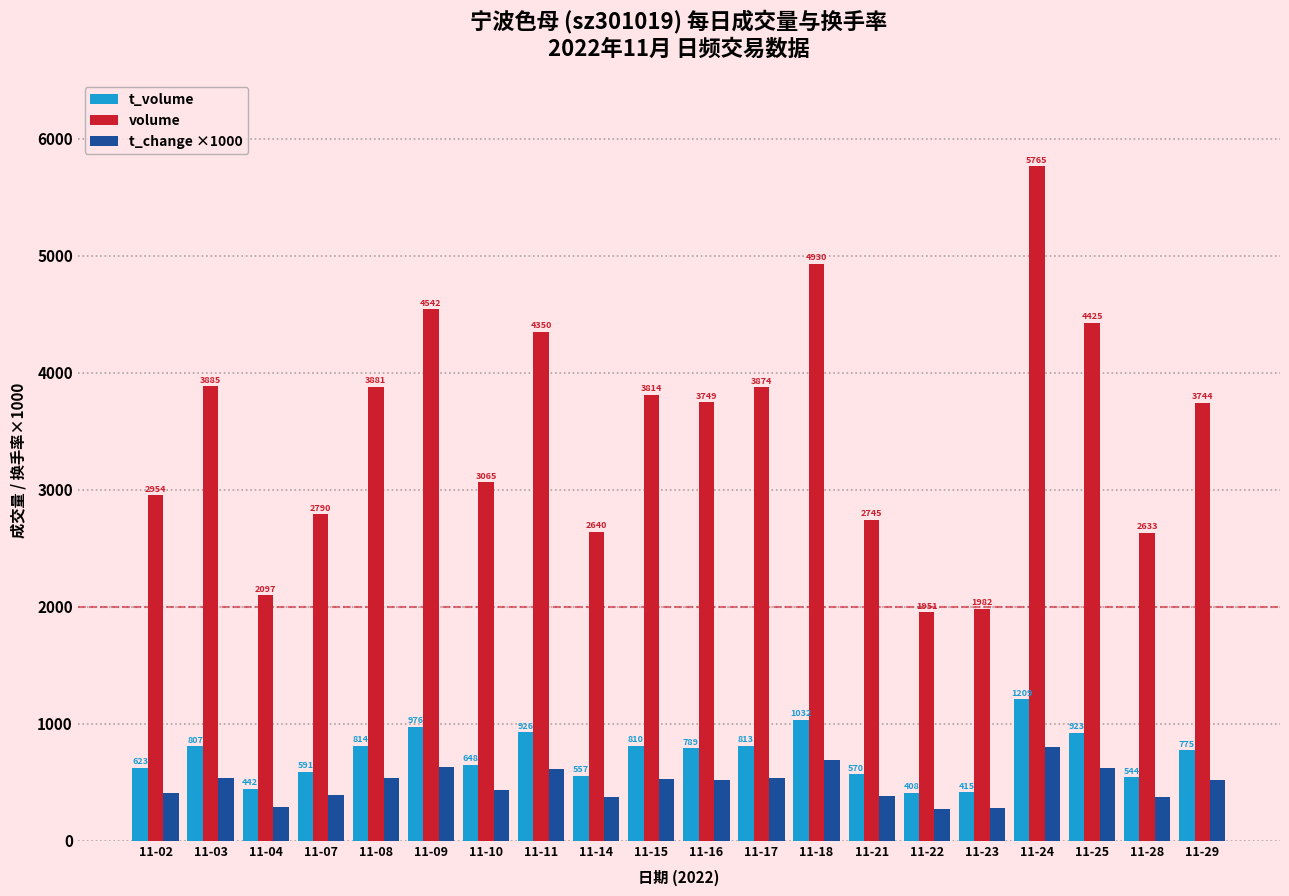

At 11-15, list the series in order from smallest to largest.

t_change ×1000, t_volume, volume